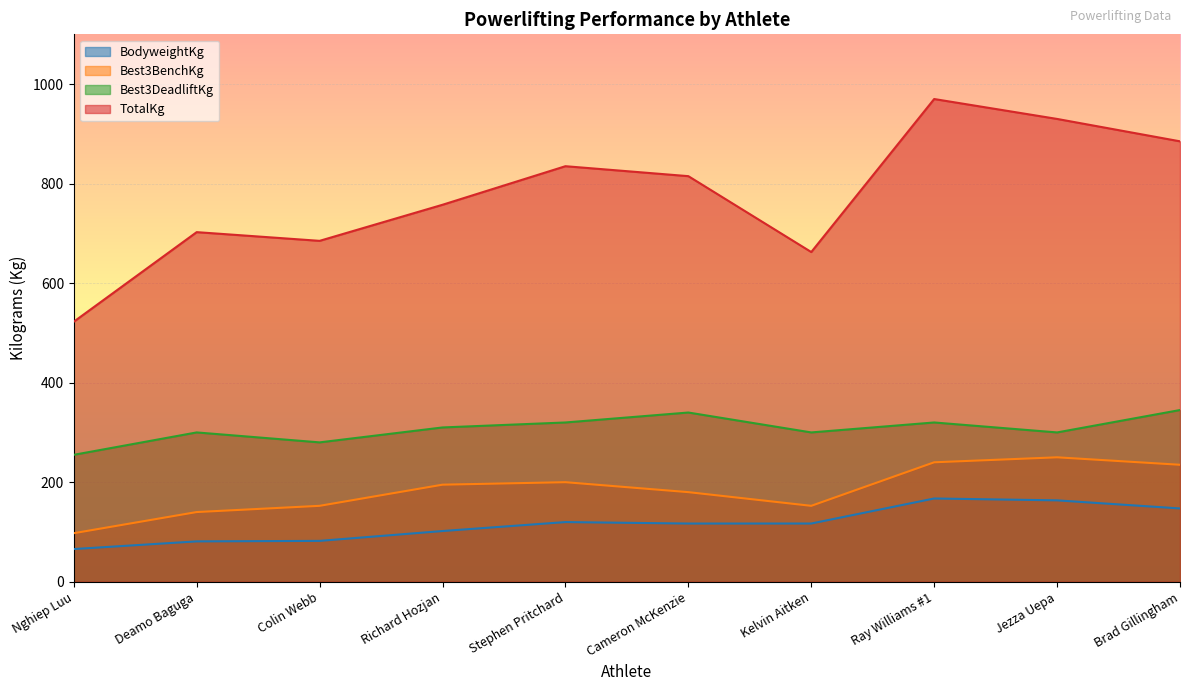

Which series has the largest total across all categories?

TotalKg